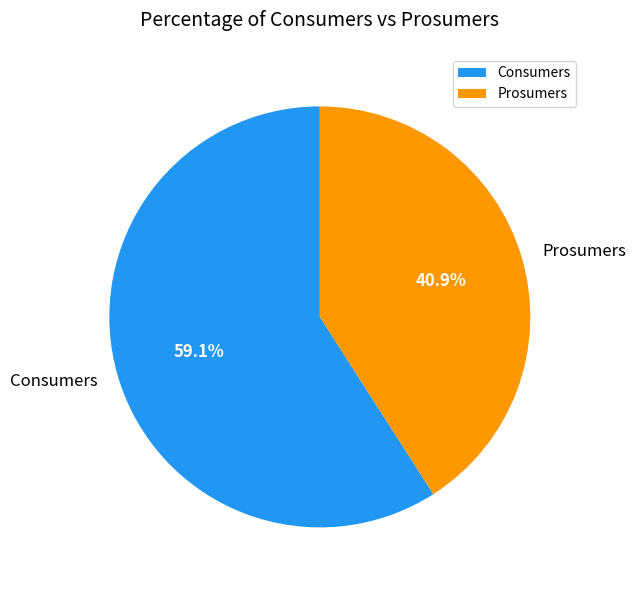

How many slices are in this pie chart?

2